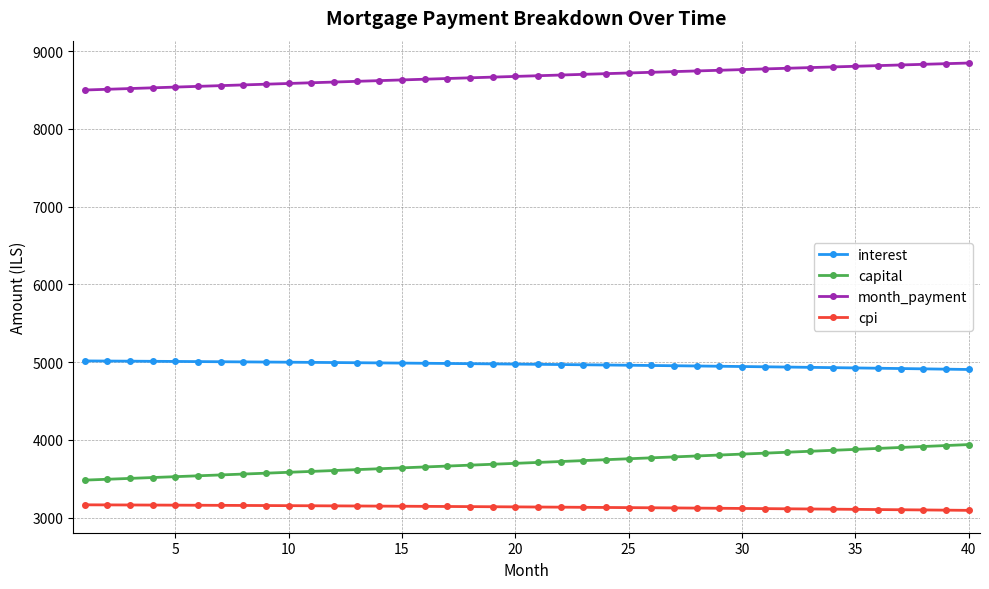

True or false: cpi and interest cross at least once.

False